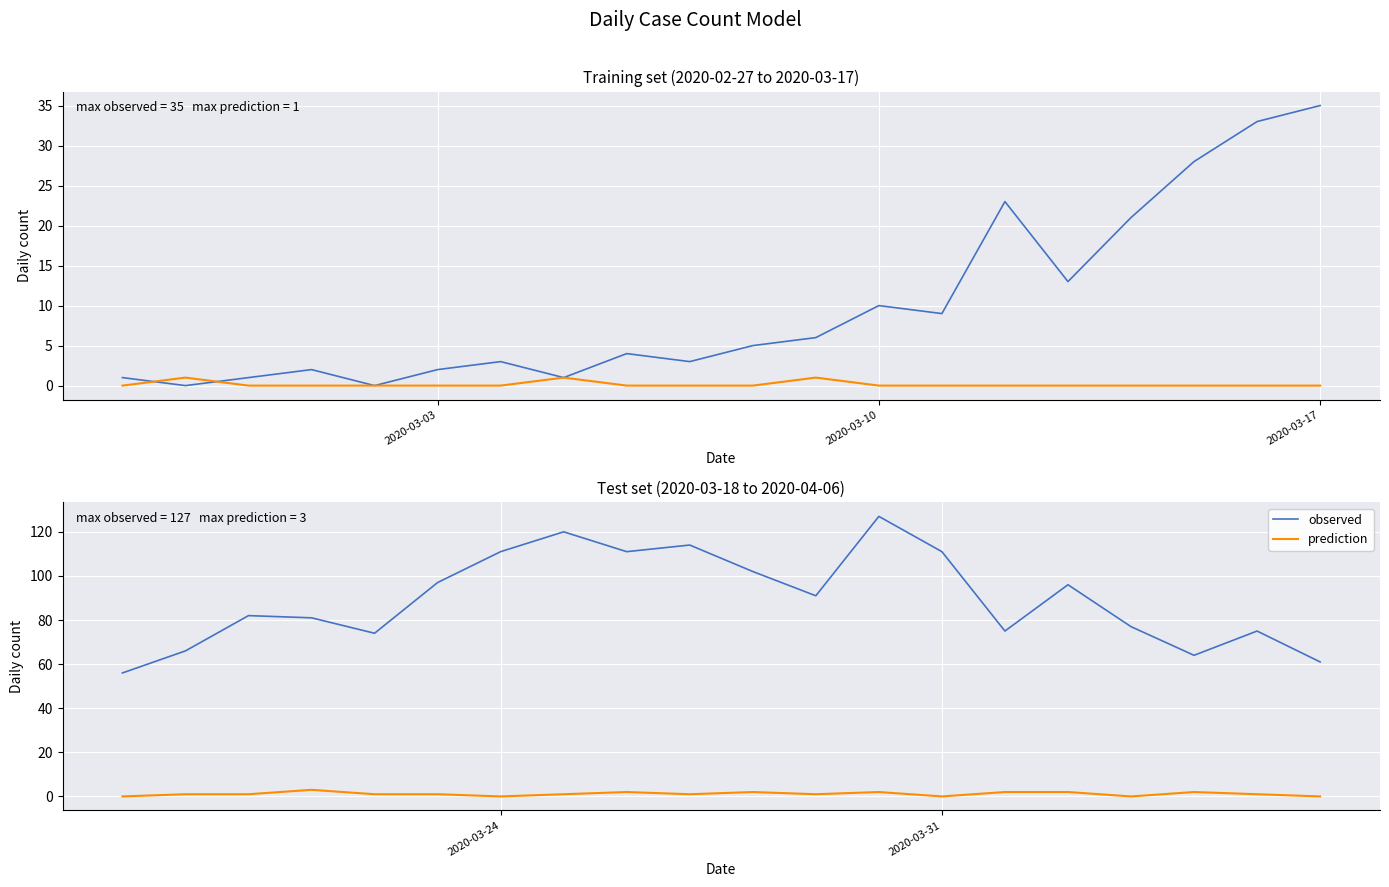

At 2020-03-10, list the series in order from largest to smallest.

observed, prediction